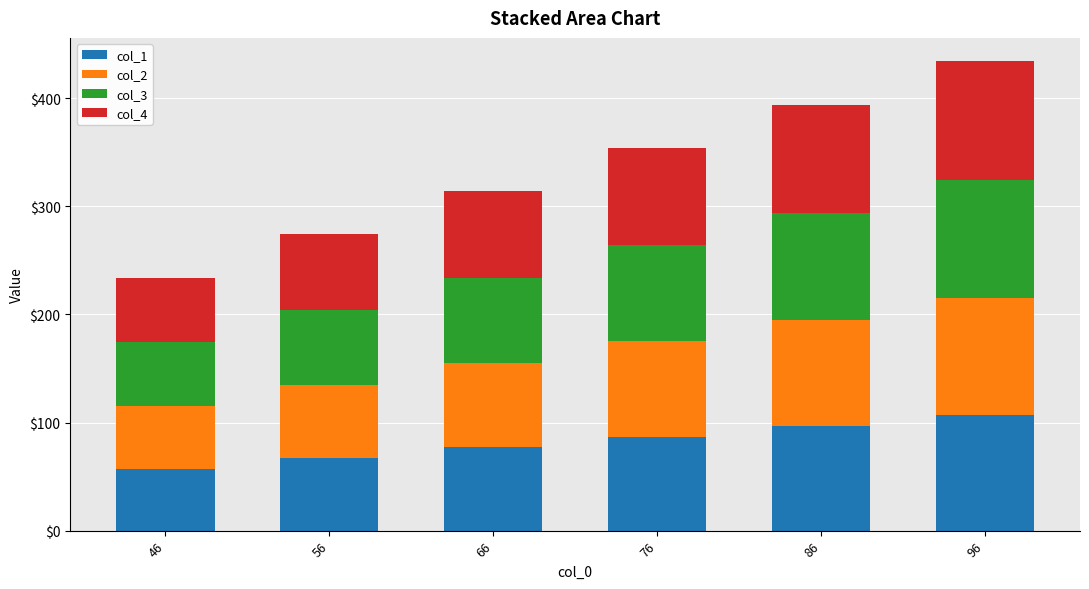

Reading left to right, what are the values for col_1?

46=57	56=67	66=77	76=87	86=97	96=107